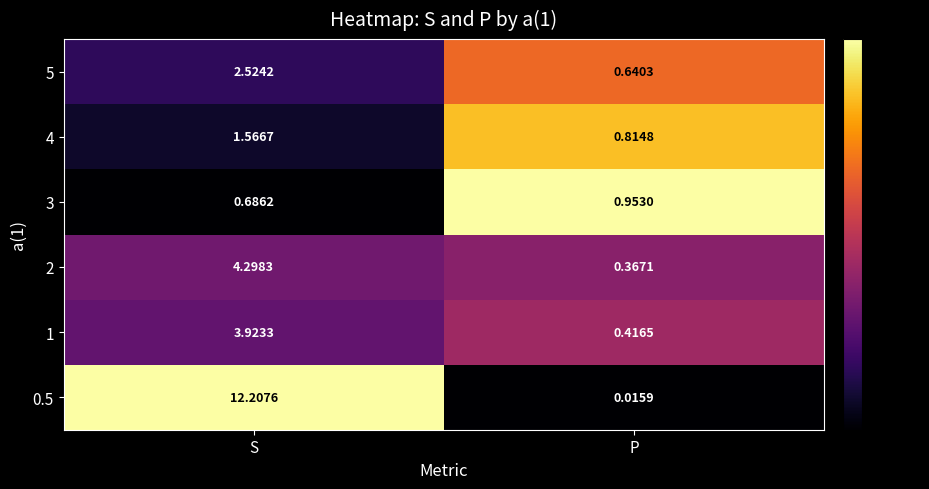

At which label is 4 closest to 1?

P